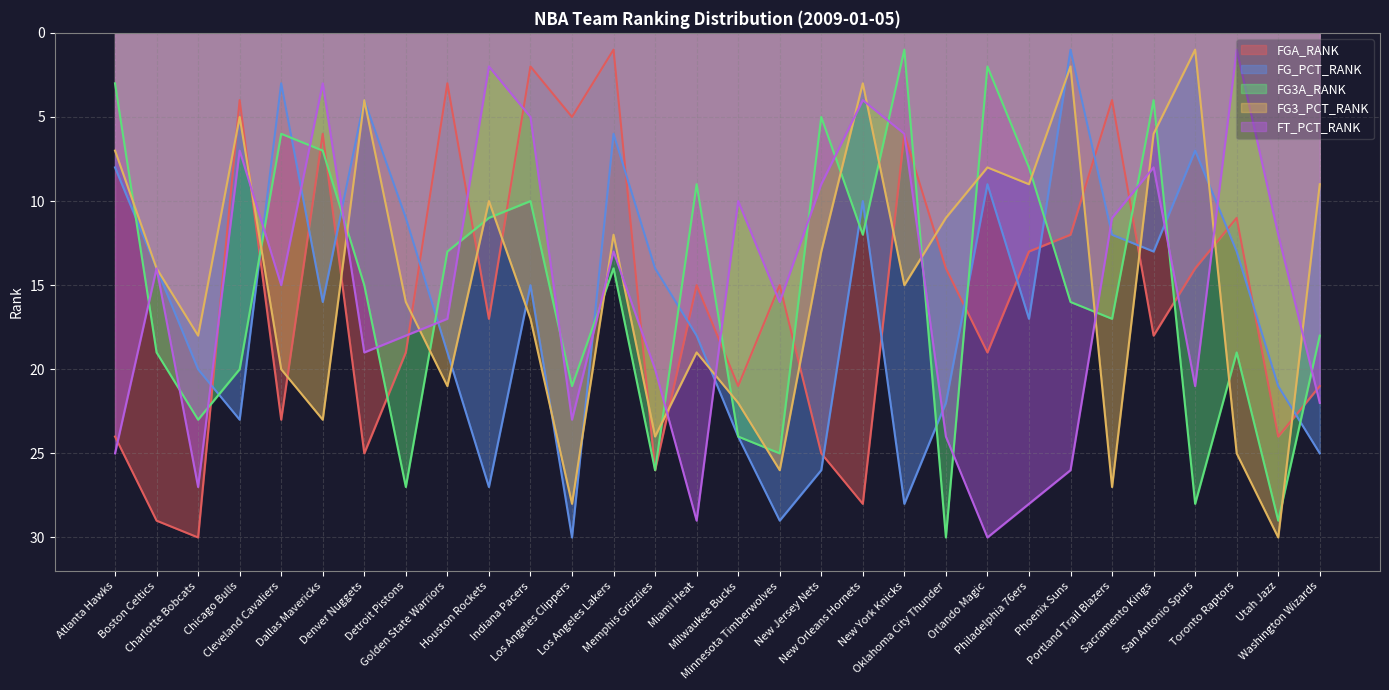

True or false: FT_PCT_RANK and FG3A_RANK cross at least once.

True